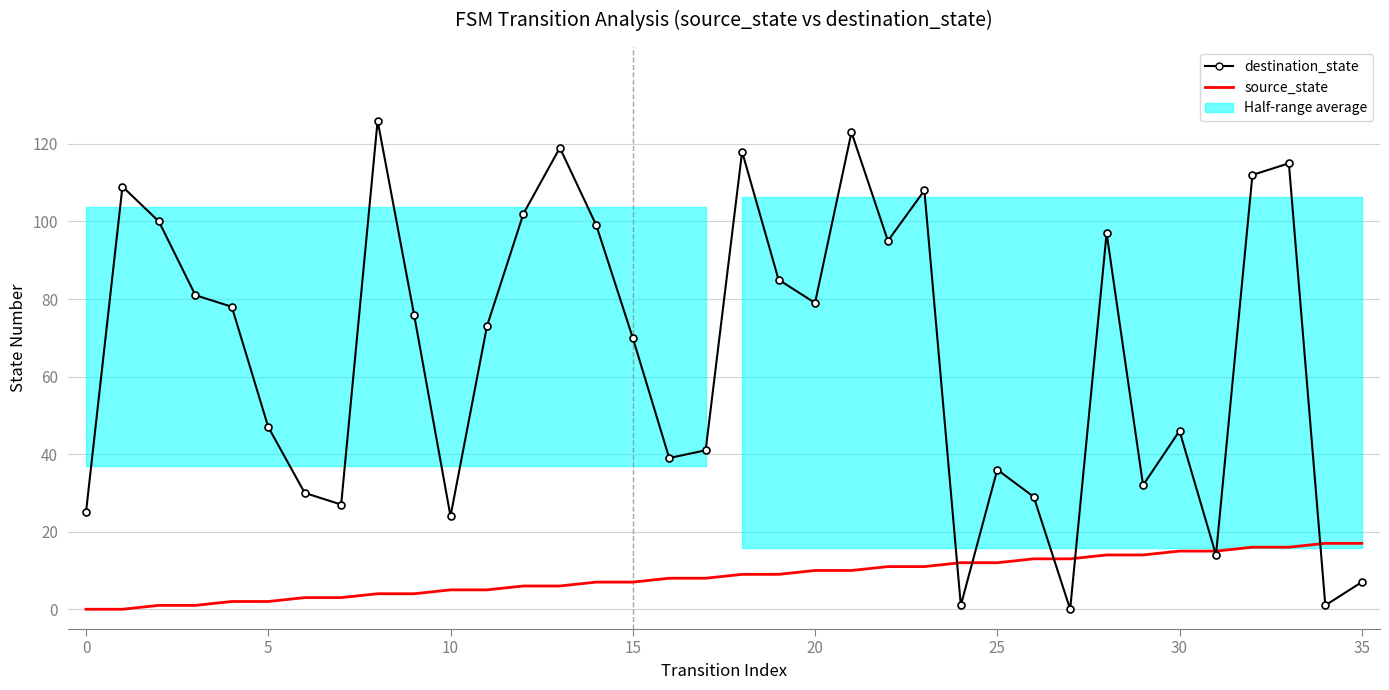

Between 0 and 15, which is larger?

15